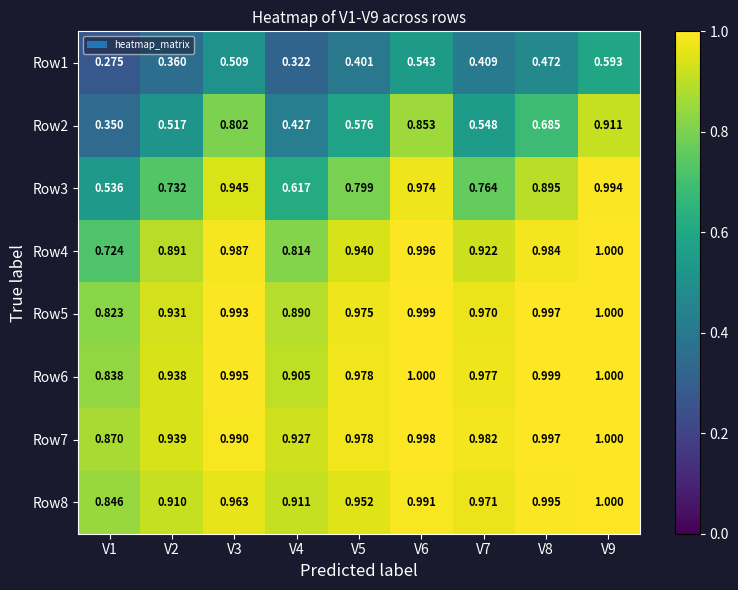

Is the value of Row4 at V3 greater than the value of Row1 at V5?

Yes